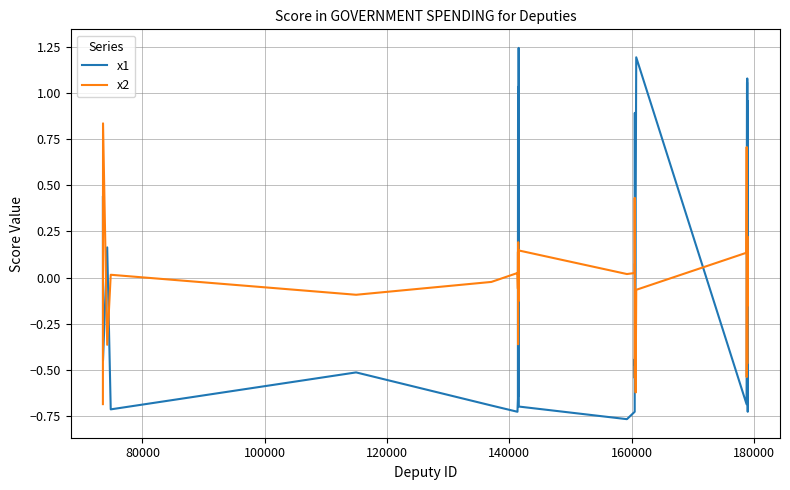

List the series in order of their peak value, highest first.

x1, x2